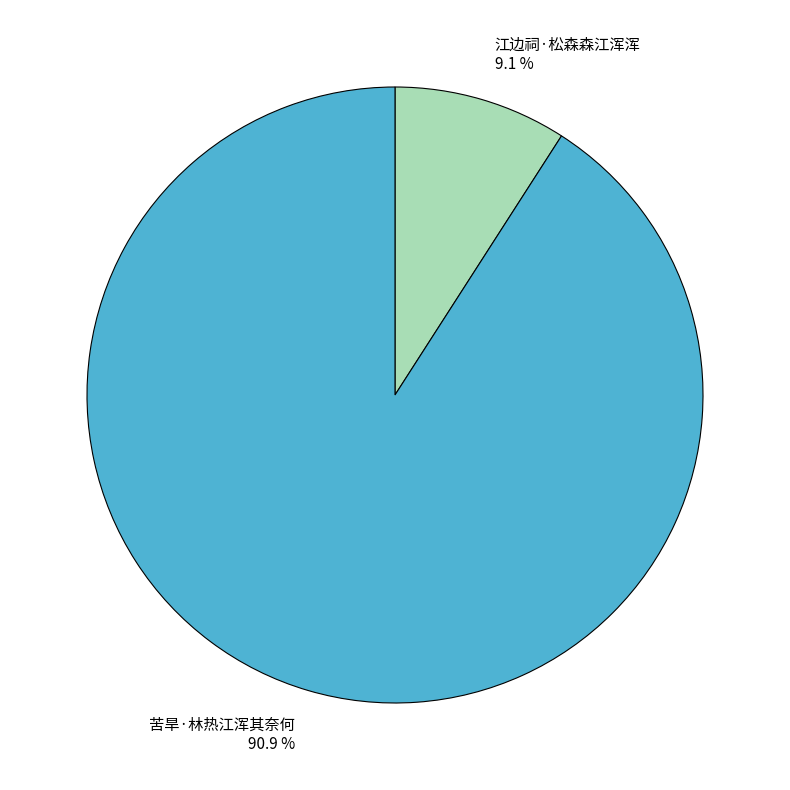

True or false: 江边祠·松森森江浑浑 accounts for 14% of the total.

False